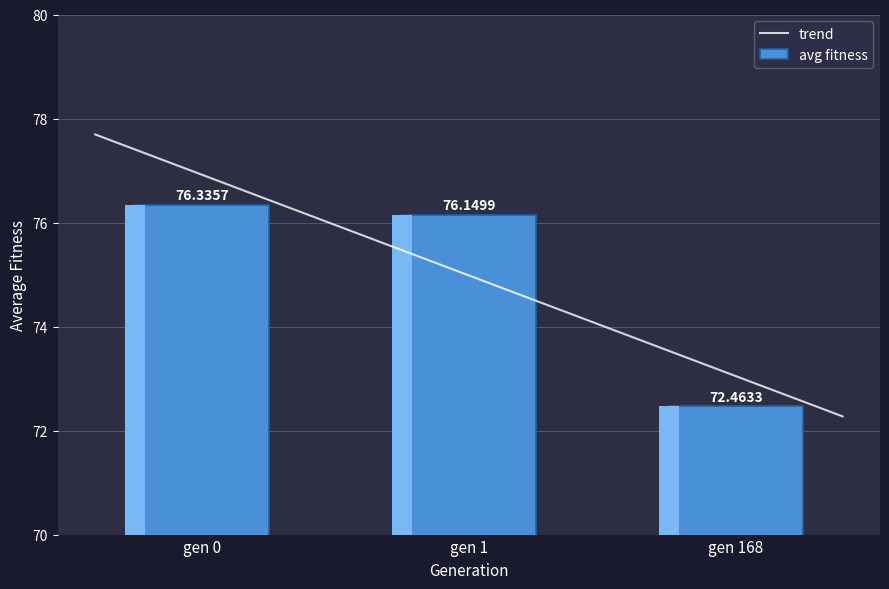

What is the sum of the values at gen 0 and gen 1?

152.5